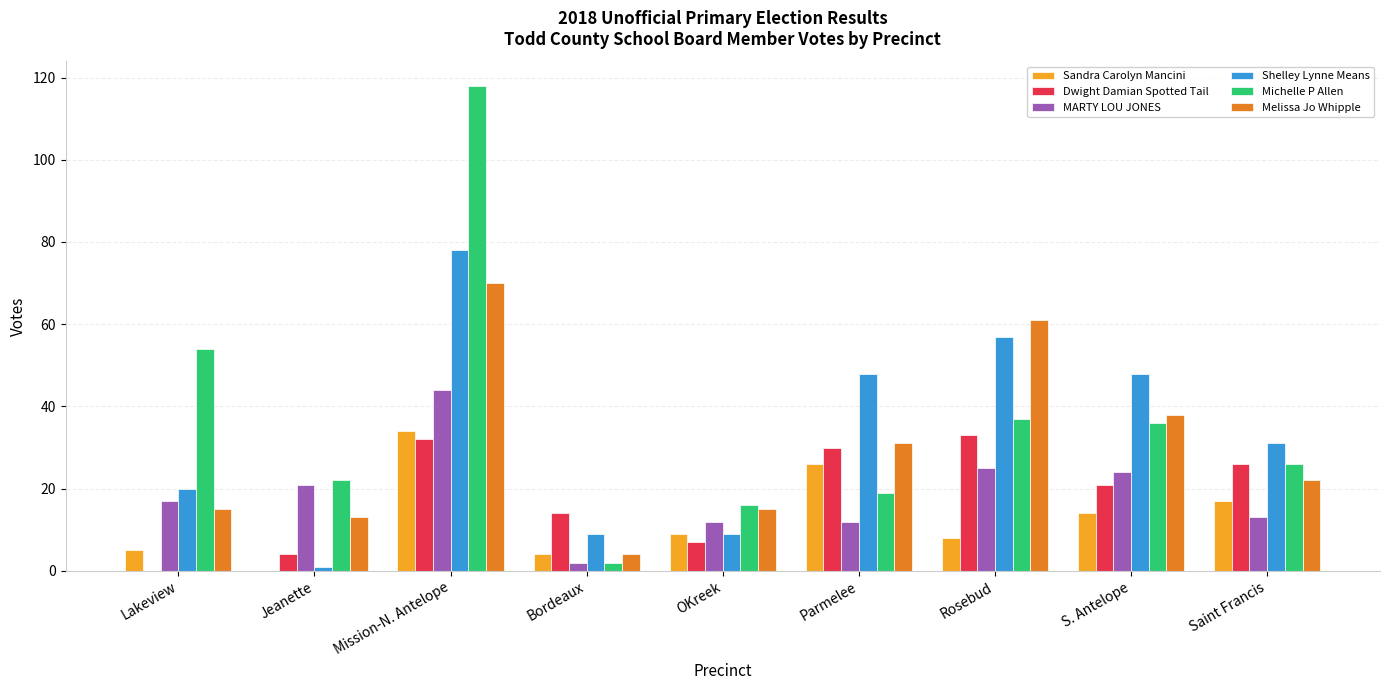

How many data points does each series have?

9